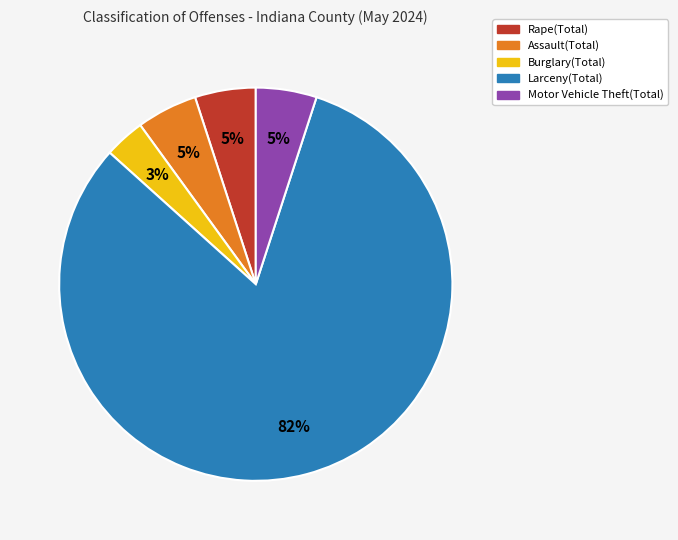

Is it true that Larceny(Total) is 73% of the pie?

False